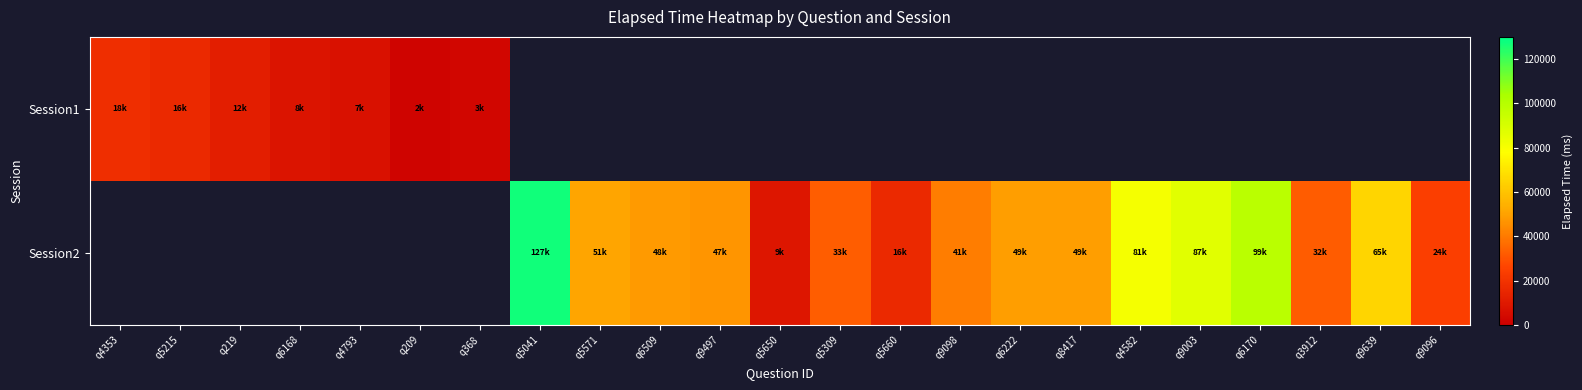

Is the value of Session2 at q5041 greater than the value of Session1 at q3912?

No